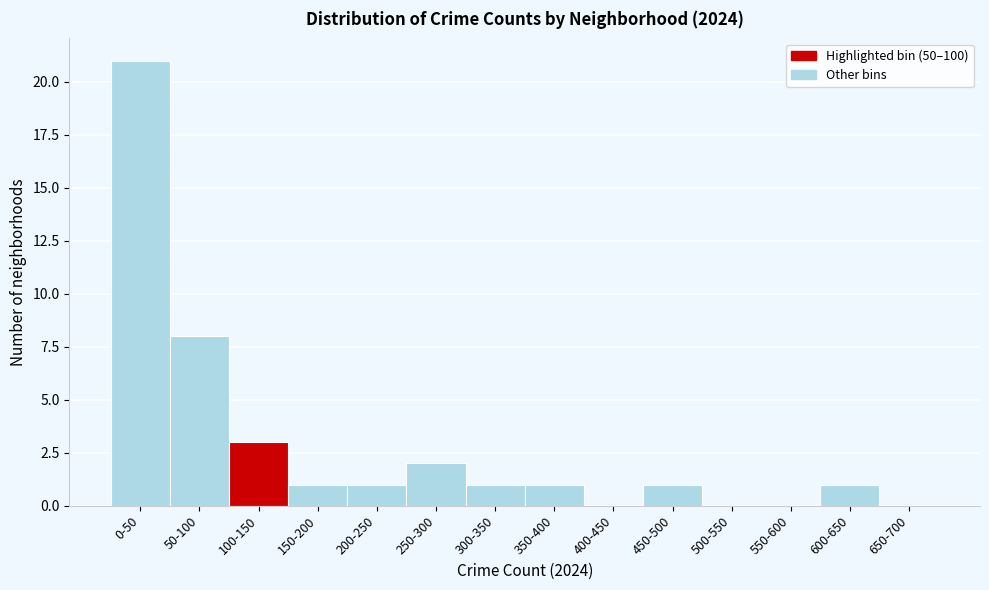

Reading right to left, transcribe all the data shown in this chart.

650-700=0	600-650=1	550-600=0	500-550=0	450-500=1	400-450=0	350-400=1	300-350=1	250-300=2	200-250=1	150-200=1	100-150=3	50-100=8	0-50=21